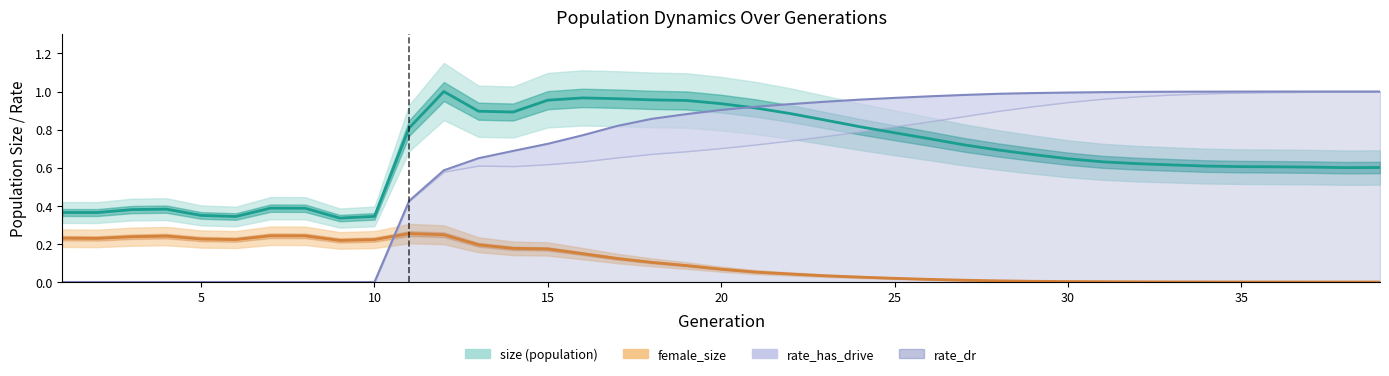

How many positive values does the rate_dr series have?

29